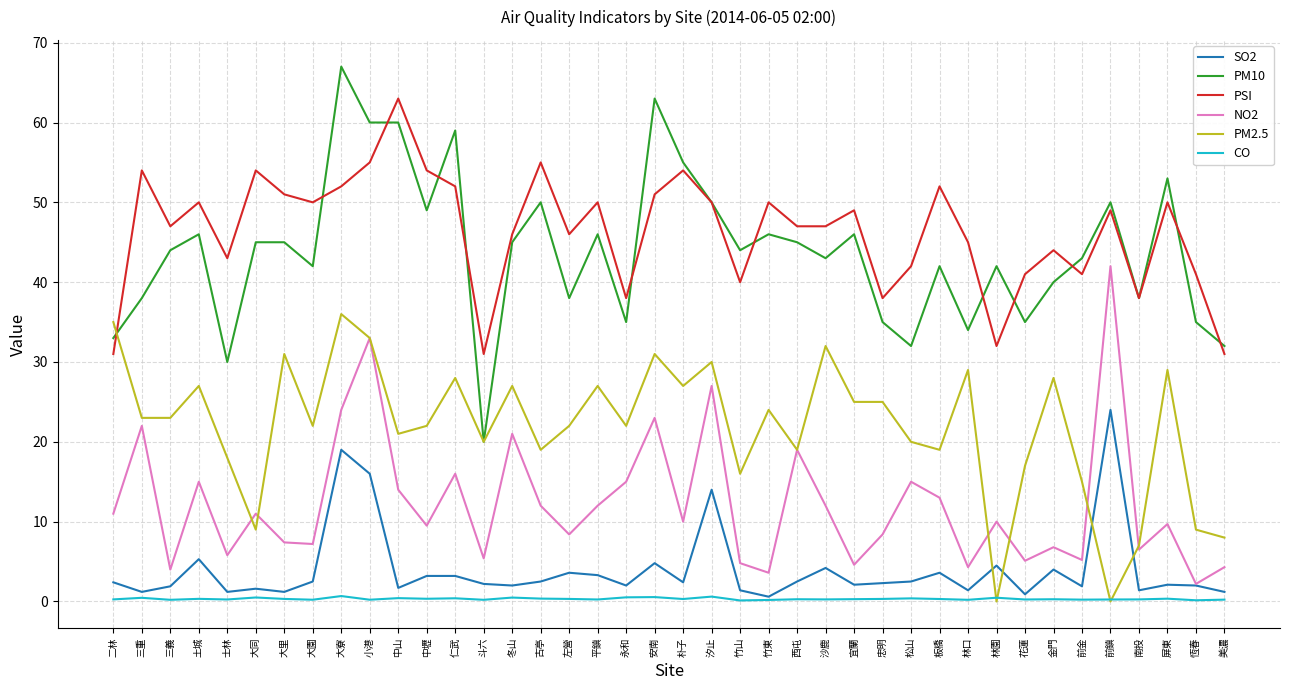

Rank the series by their maximum value, from lowest to highest.

CO, SO2, PM2.5, NO2, PSI, PM10